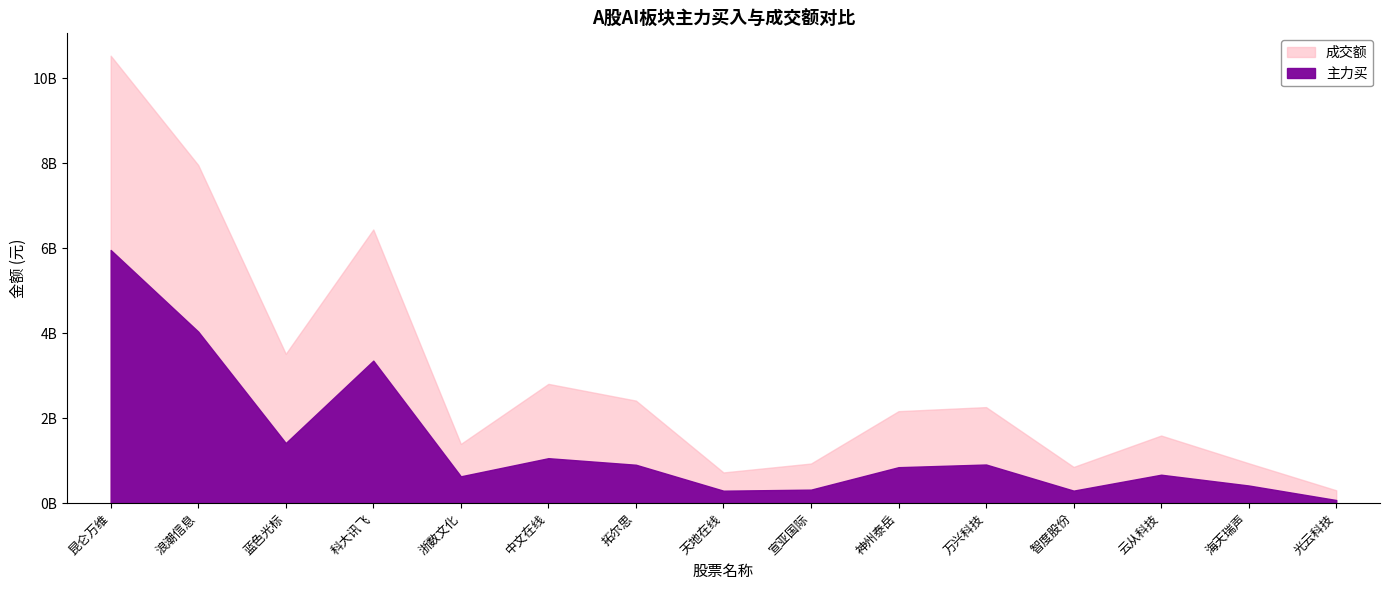

At which label does 成交额 first exceed 2164780240?

昆仑万维